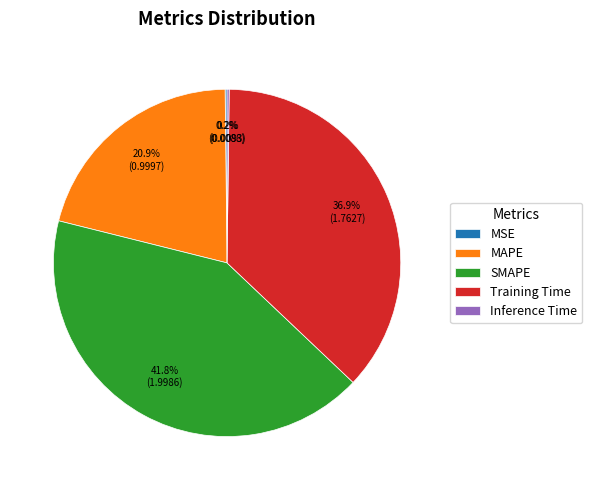

Is SMAPE the majority of the pie?

No